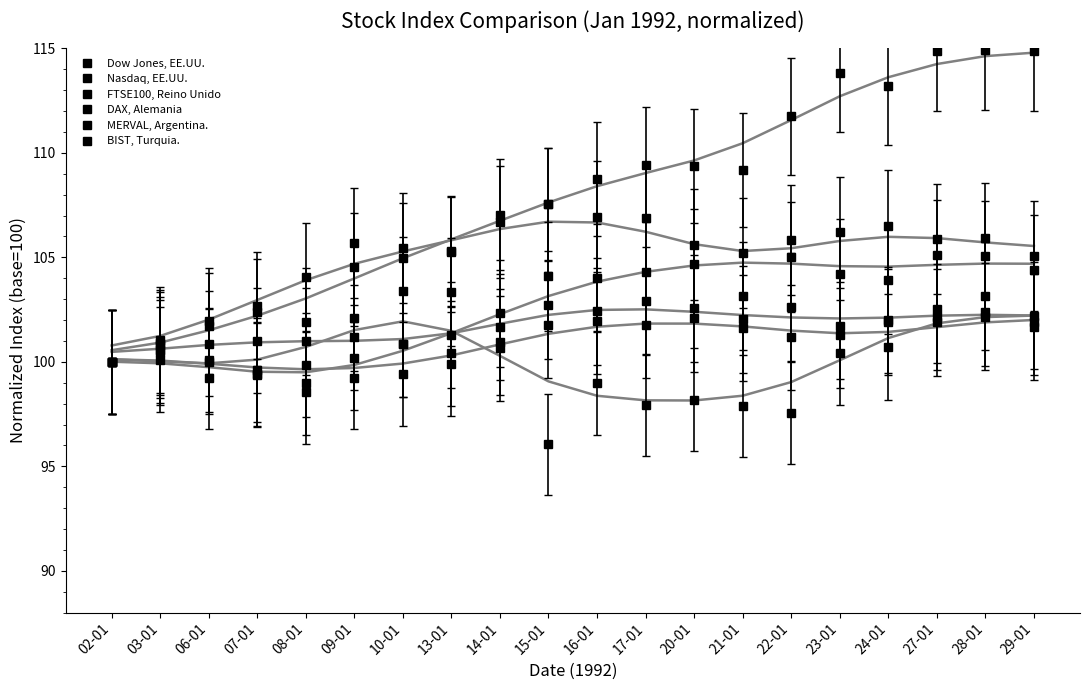

What position from the left is 06-01?

3